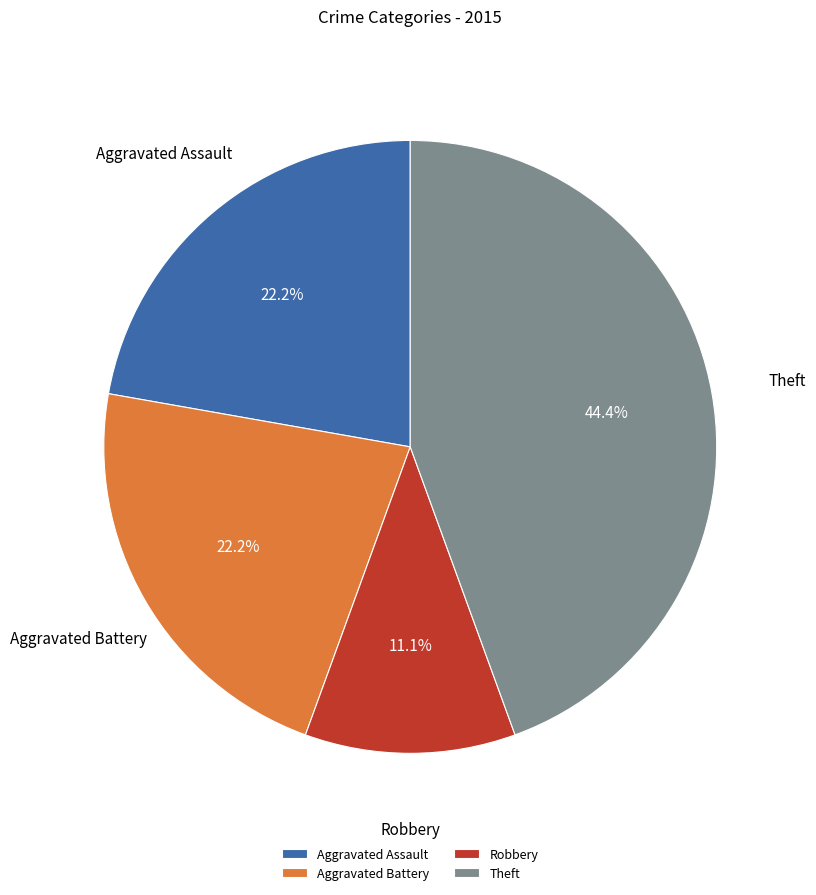

To the nearest percent, what percentage of the pie is Robbery?

11%